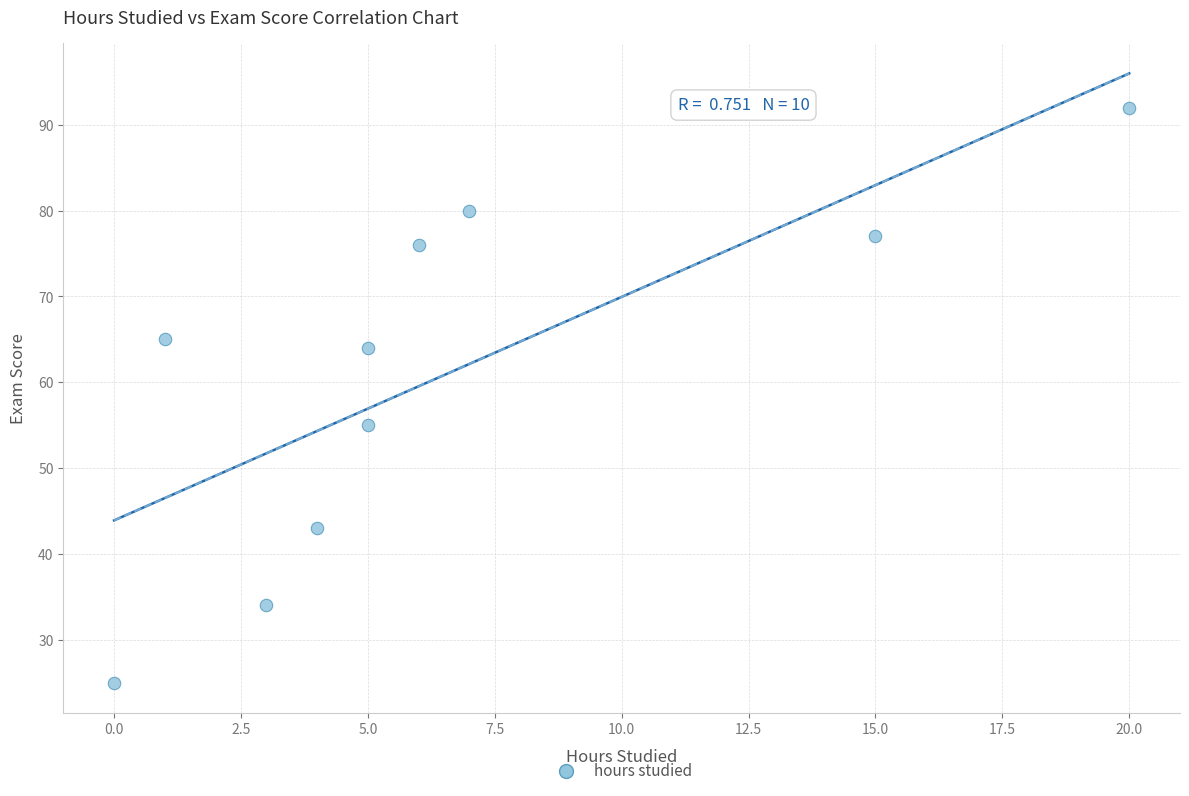

What is the average Y value?

61